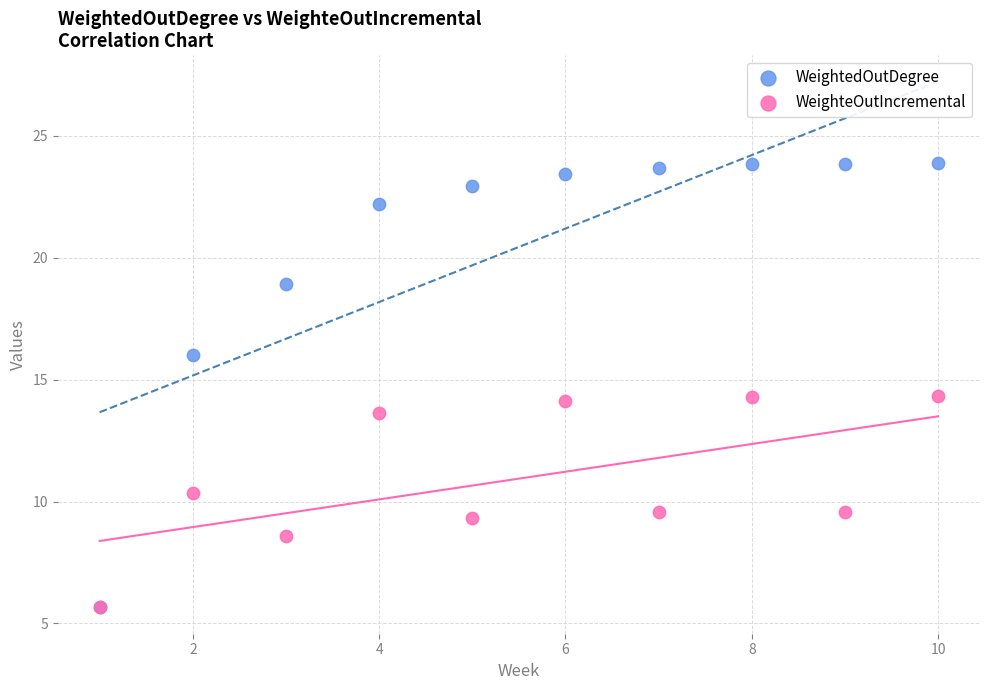

What are all the series names shown in the legend?

WeightedOutDegree, WeighteOutIncremental